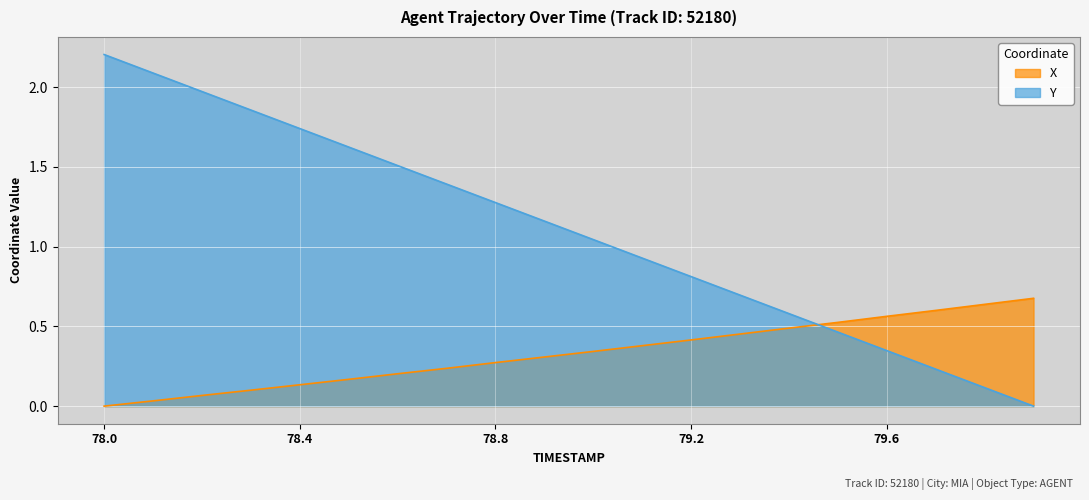

Is it true that Y equals 2.0 at 78.2?

True